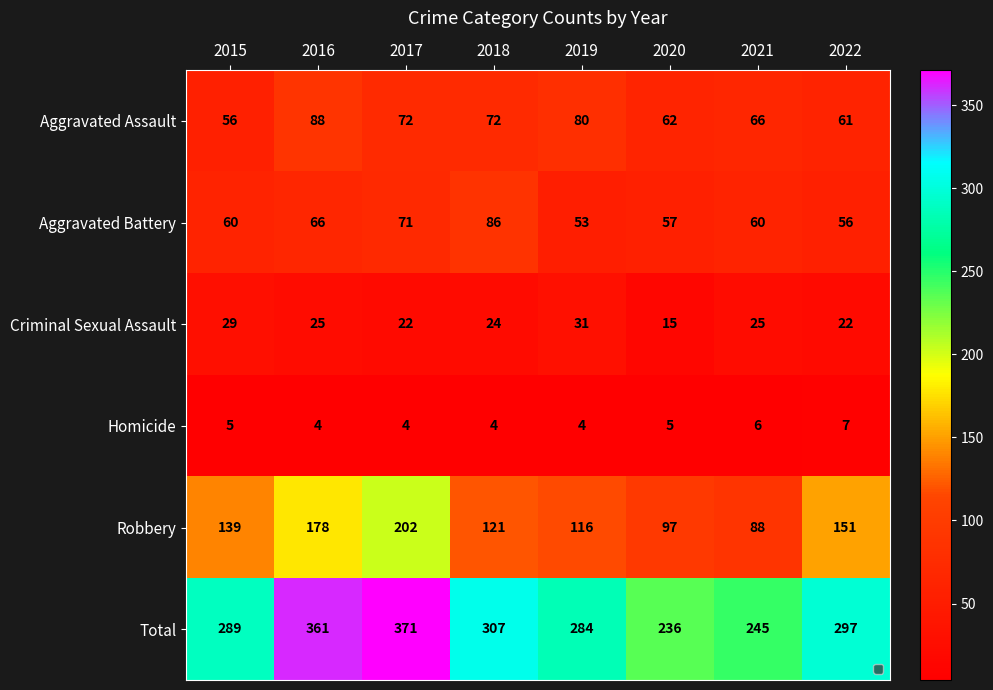

What is the total value across all series at 2015?

578